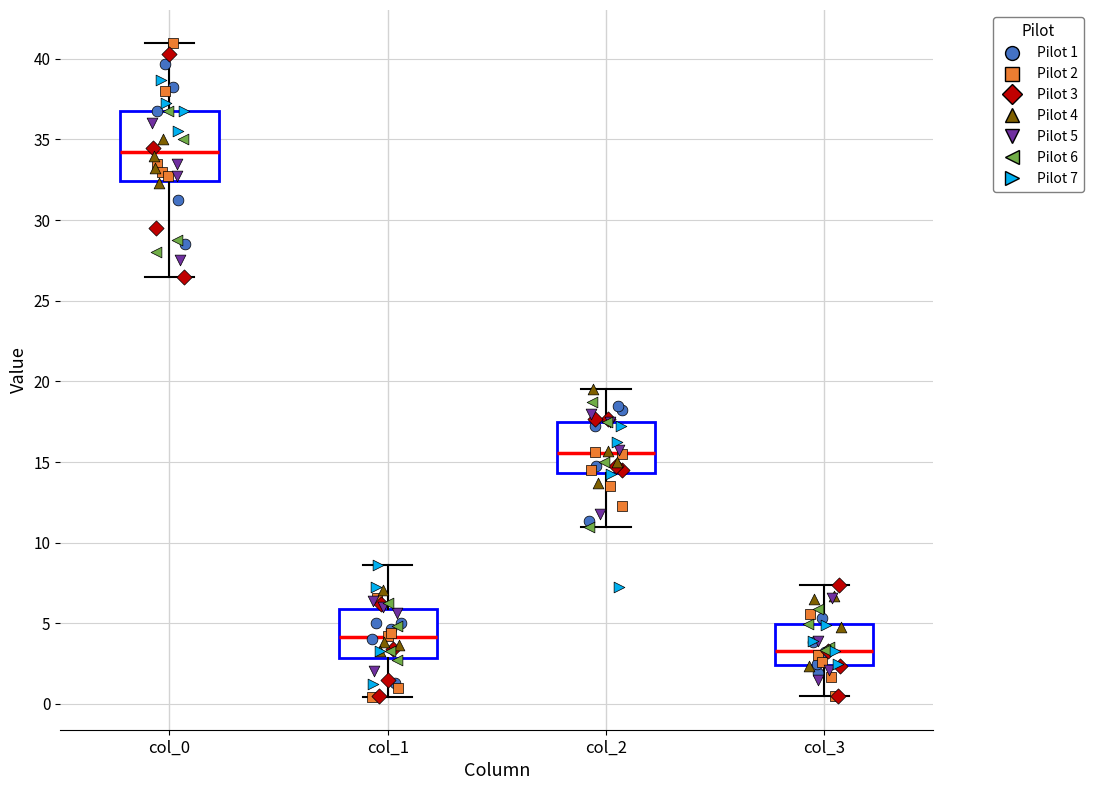

Reading left to right, transcribe this box plot: for each box, give where its median line is, the range the box spans, and where its two whiskers end, as read against the y-axis. The values are not printed on the chart, so give them approximately, as read against the axis.

col_0: median 34.5, box 32.5 to 37.0, whiskers 26.5 to 41.0
col_1: median 4.0, box 3.0 to 6.0, whiskers 0.5 to 8.5
col_2: median 15.5, box 14.5 to 17.5, whiskers 11.0 to 19.5
col_3: median 3.5, box 2.5 to 5.0, whiskers 0.5 to 7.5